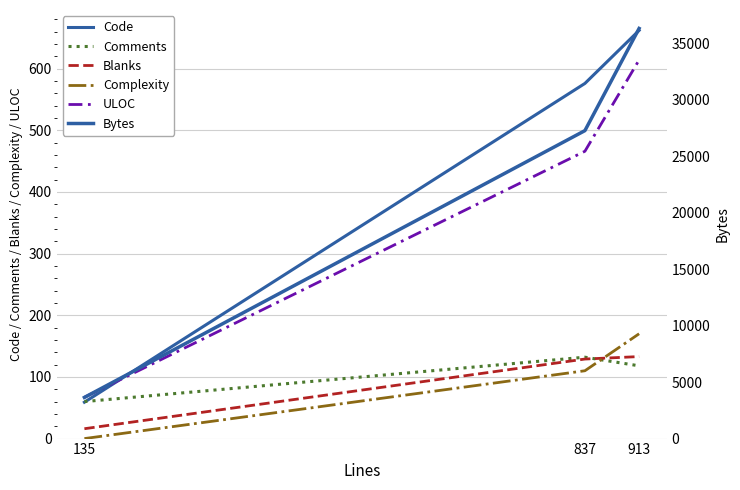

True or false: Code has a value of 971 at 837.

False